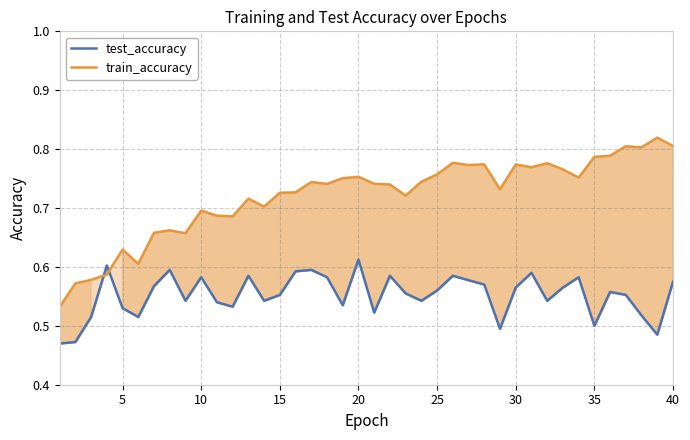

What is the greatest value displayed?

0.8